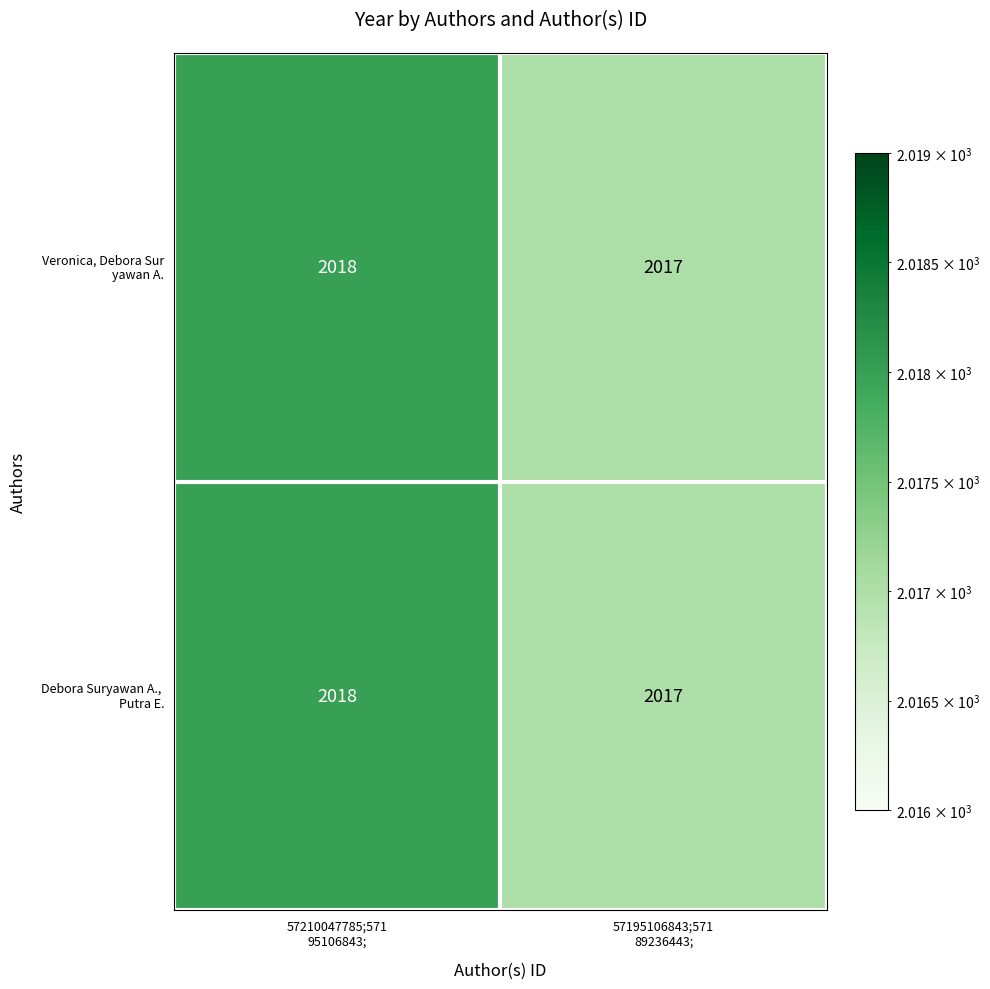

What is the minimum value shown in the chart?

2017